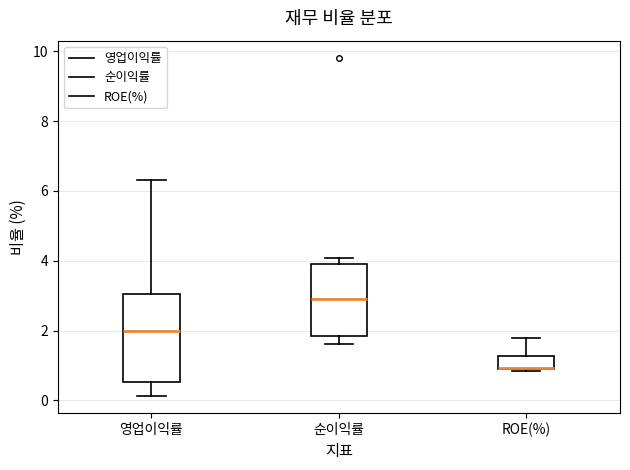

Comparing the boxes themselves (not the whiskers), which one is the tallest?

영업이익률